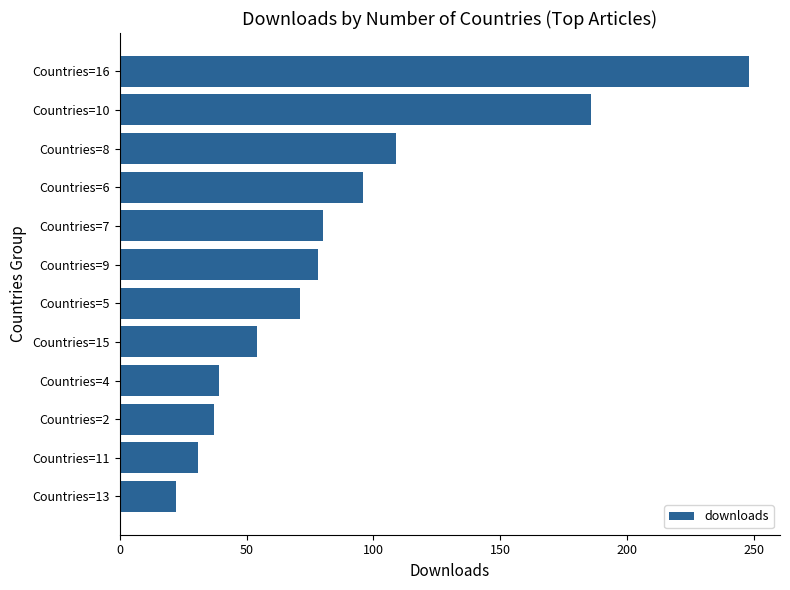

Between Countries=11 and Countries=7, which is larger?

Countries=7